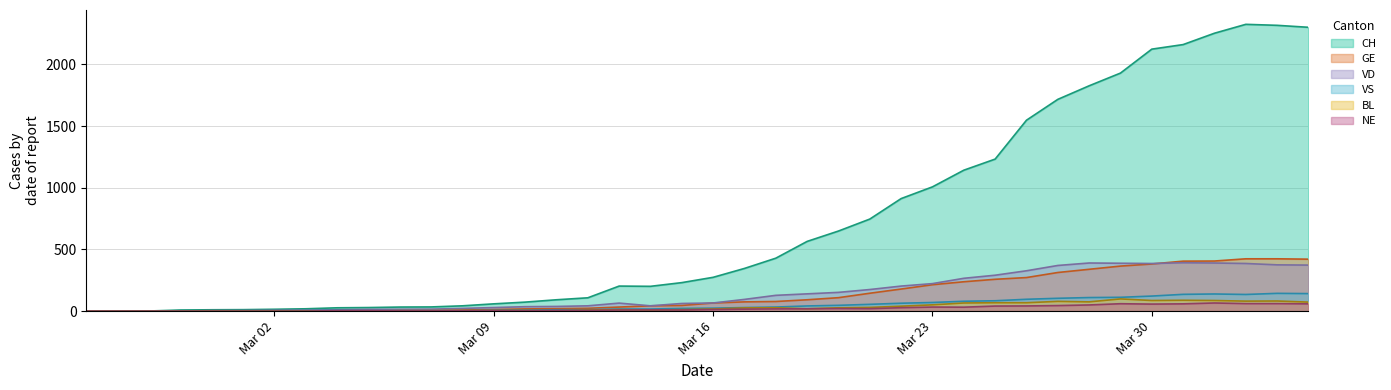

True or false: VS has more than 1 points higher than both neighbors.

True